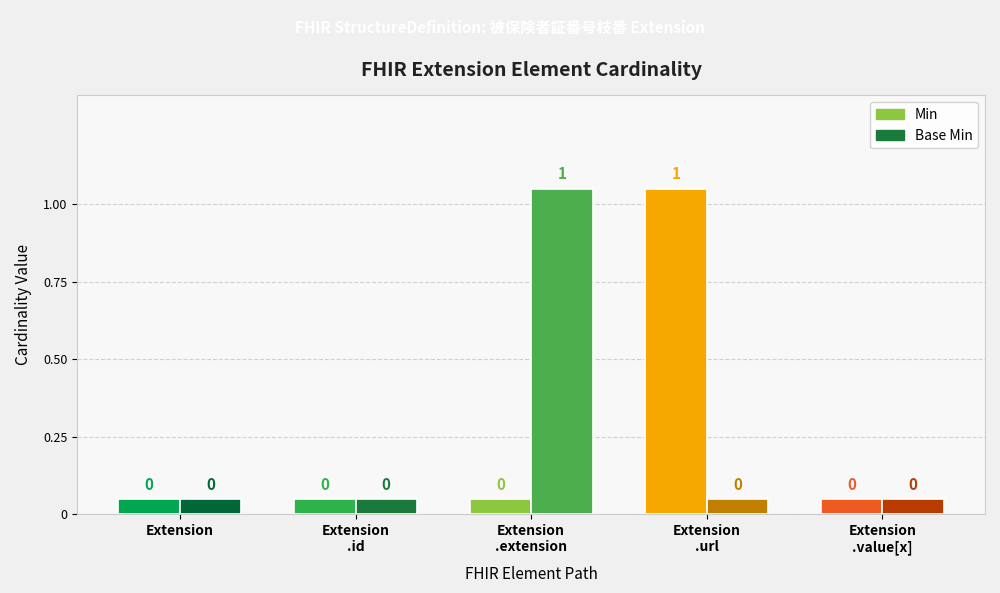

How many groups of bars are there?

5